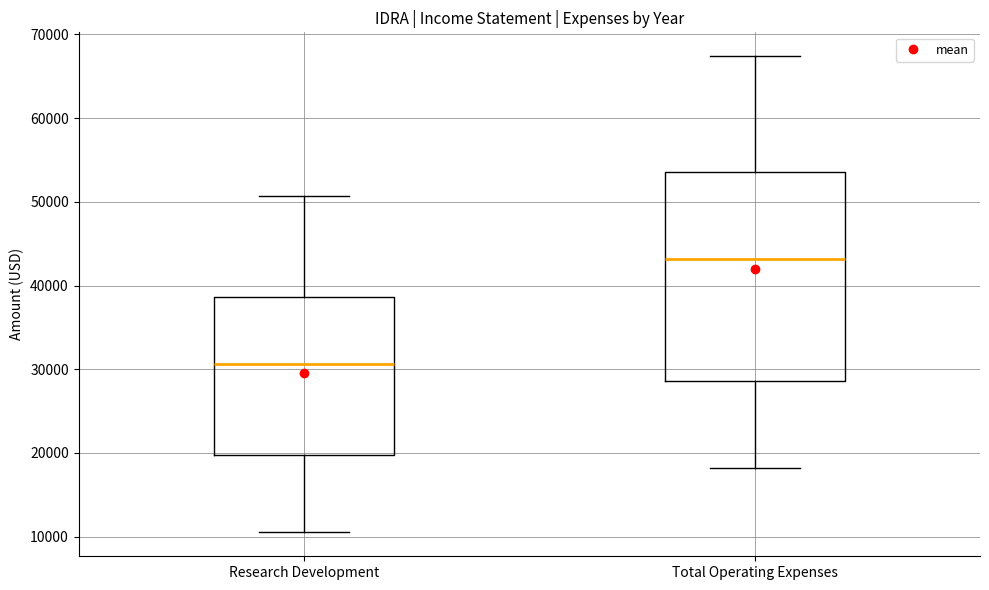

Where does the median line of the box for Total Operating Expenses sit on the y-axis? The values are not printed on the chart, so give them approximately, as read against the axis.

43000